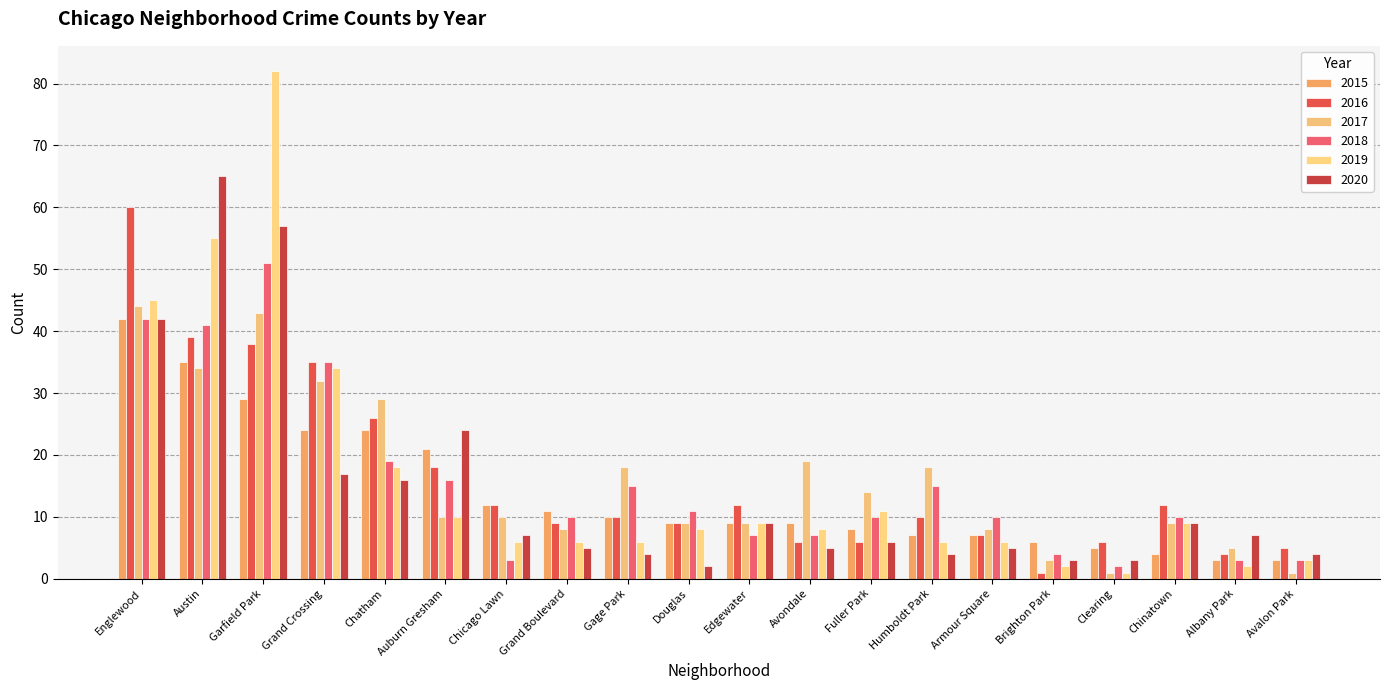

How many data points does each series have?

20